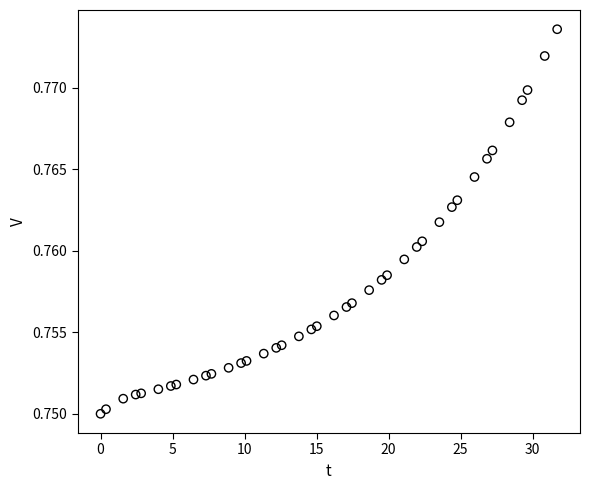

What is the range of X values (max minus min)?

31.7